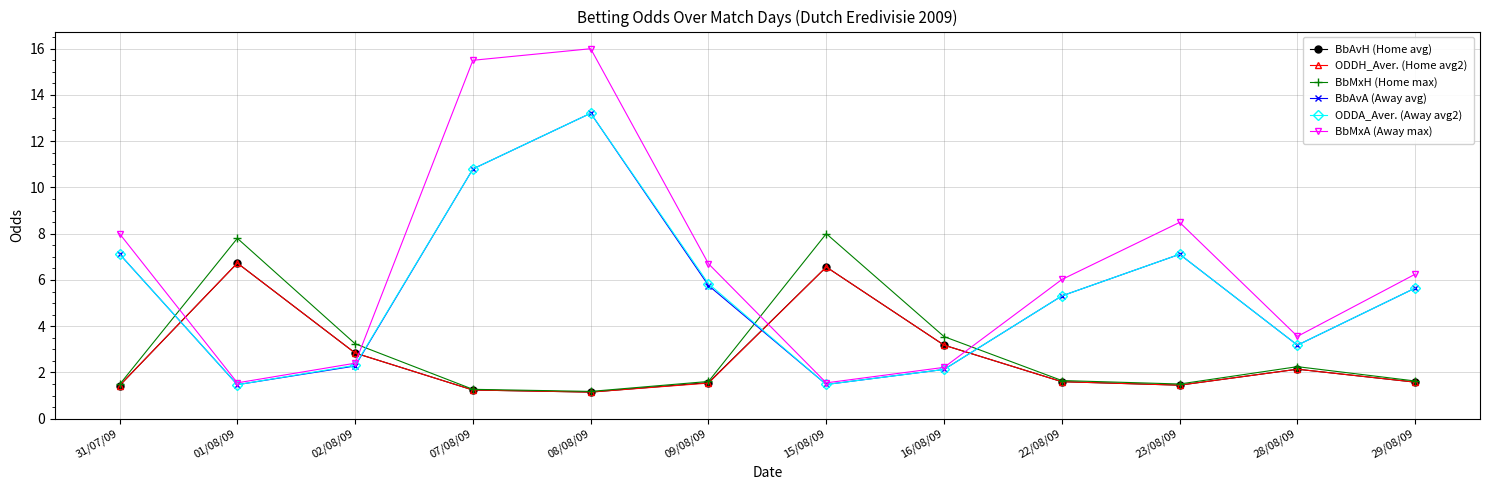

How many interior local valleys does the BbMxH (Home max) series have?

2